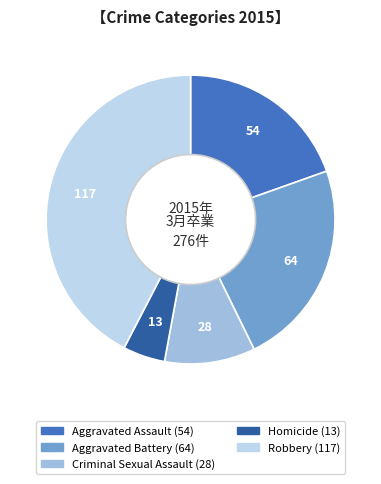

The Homicide slice represents 5% of the pie. True or false?

True